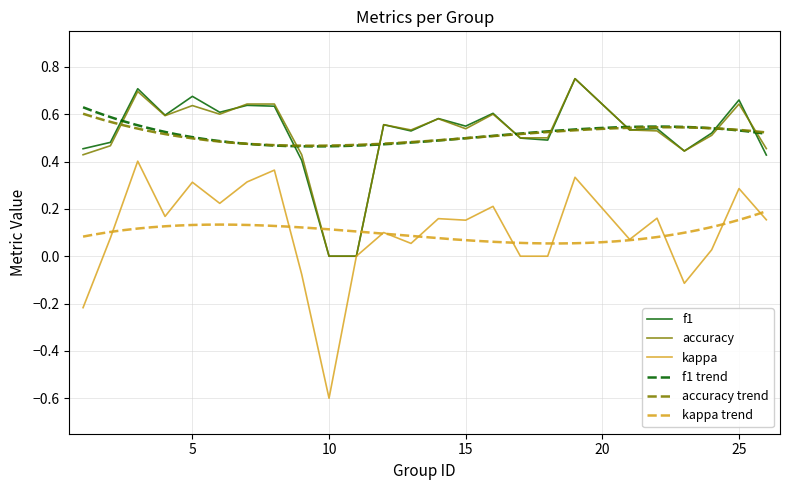

Count the accuracy values in the range 0 to 1.

25